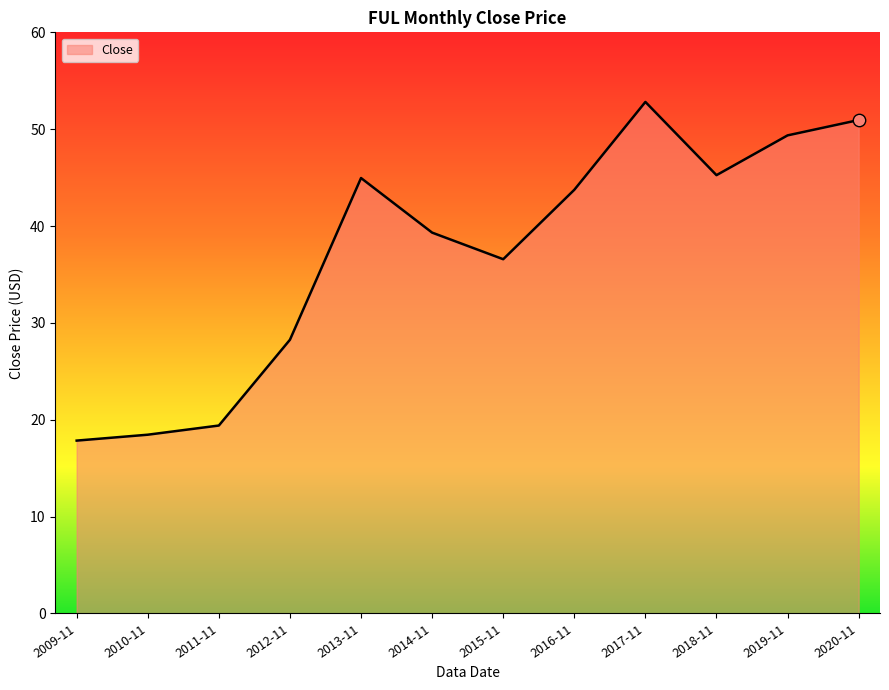

What is the change in value from 2010-11 to 2012-11?

+9.8